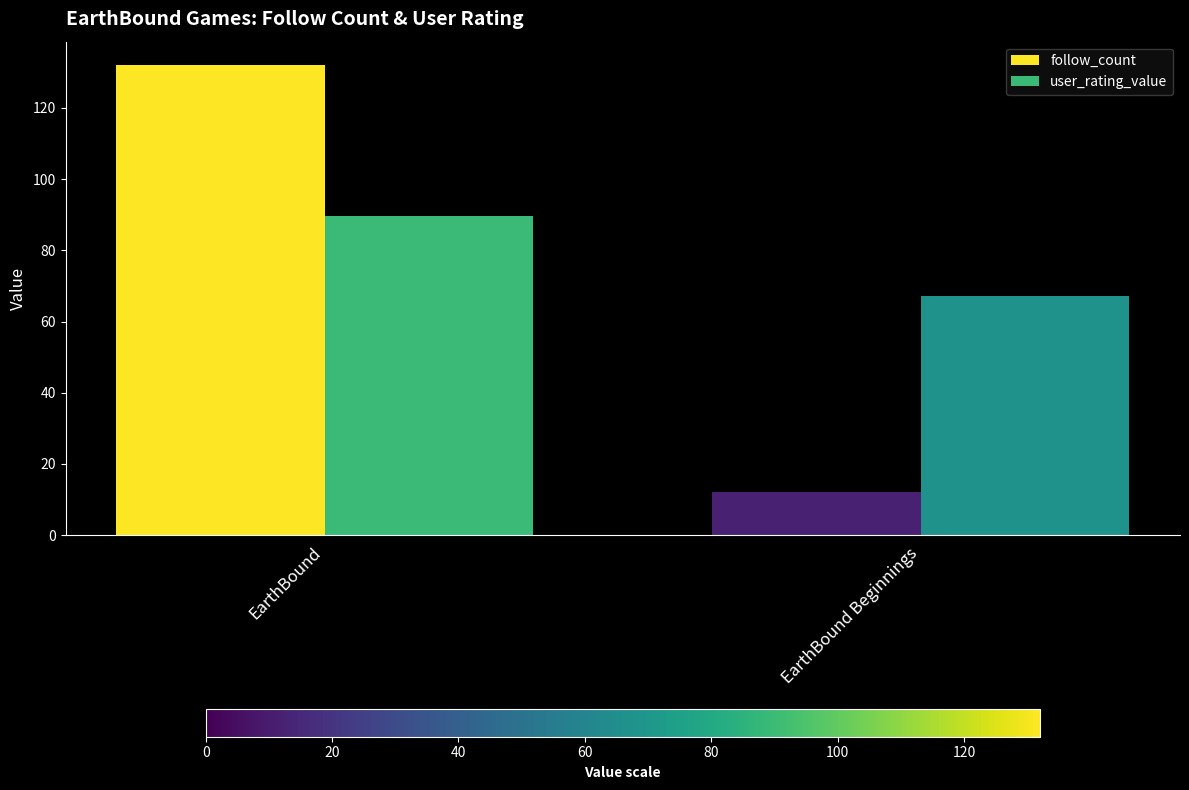

List the series in order of their peak value, highest first.

follow_count, user_rating_value